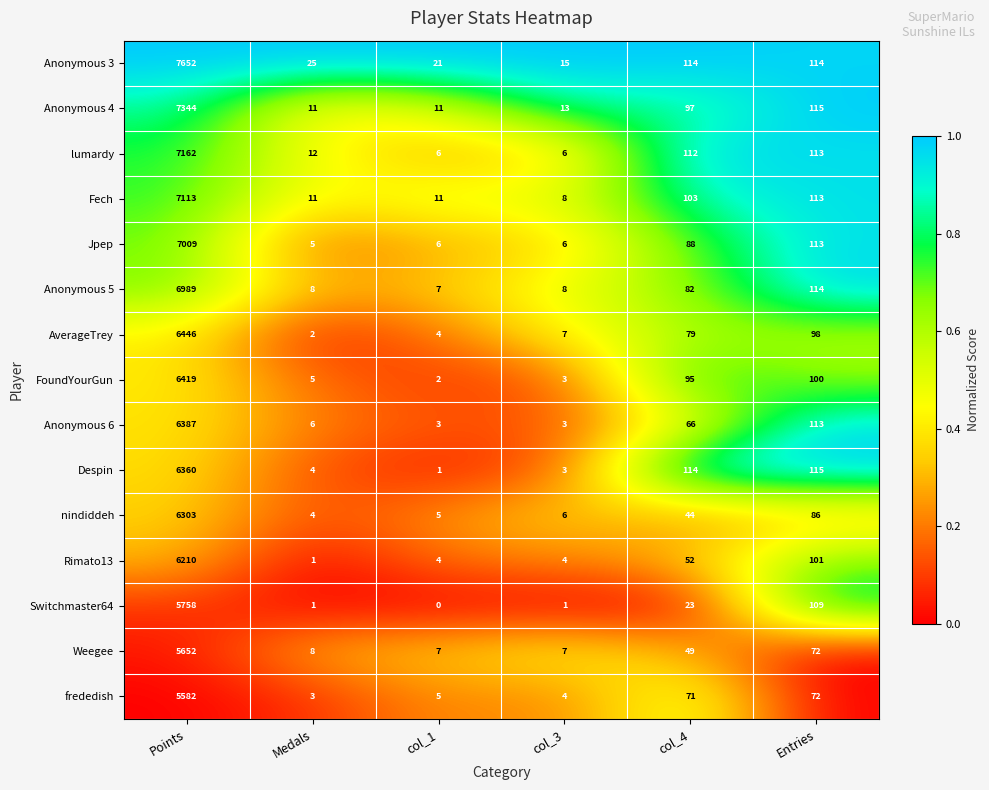

At which category is the sum across all series the highest?

Points